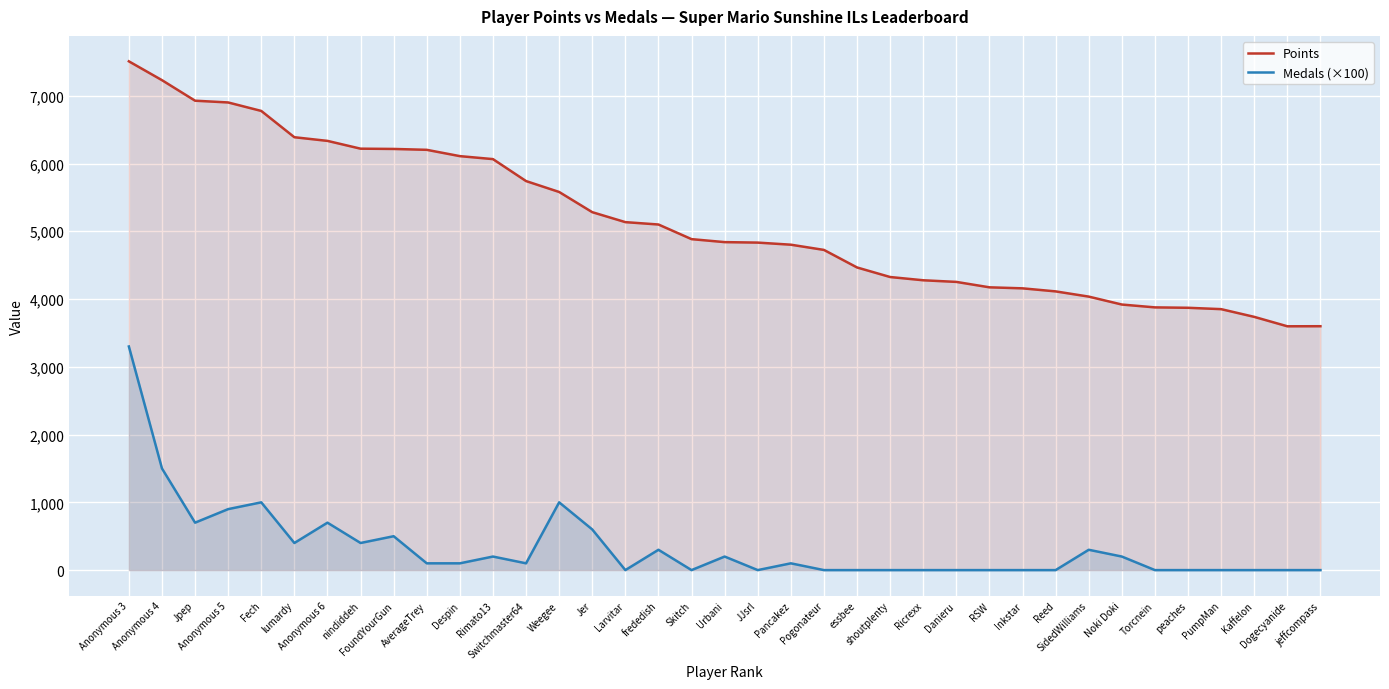

Rank the series by their average value, from highest to lowest.

Points, Medals (×100)